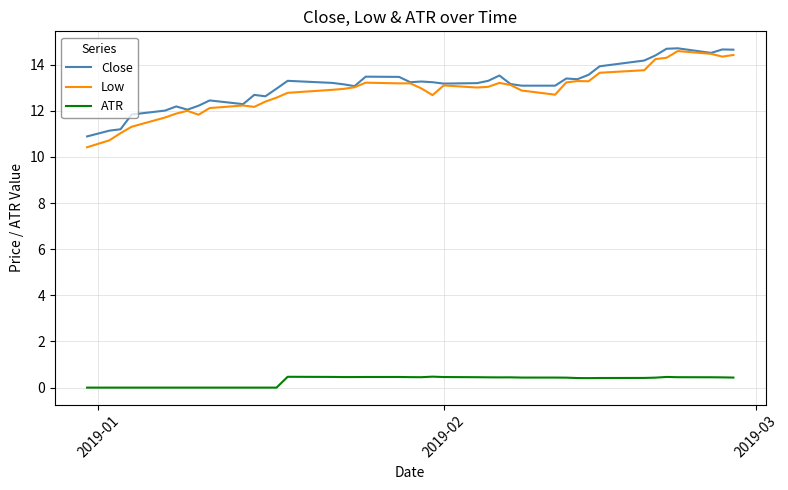

At how many categories does at least one series exceed 11?

39